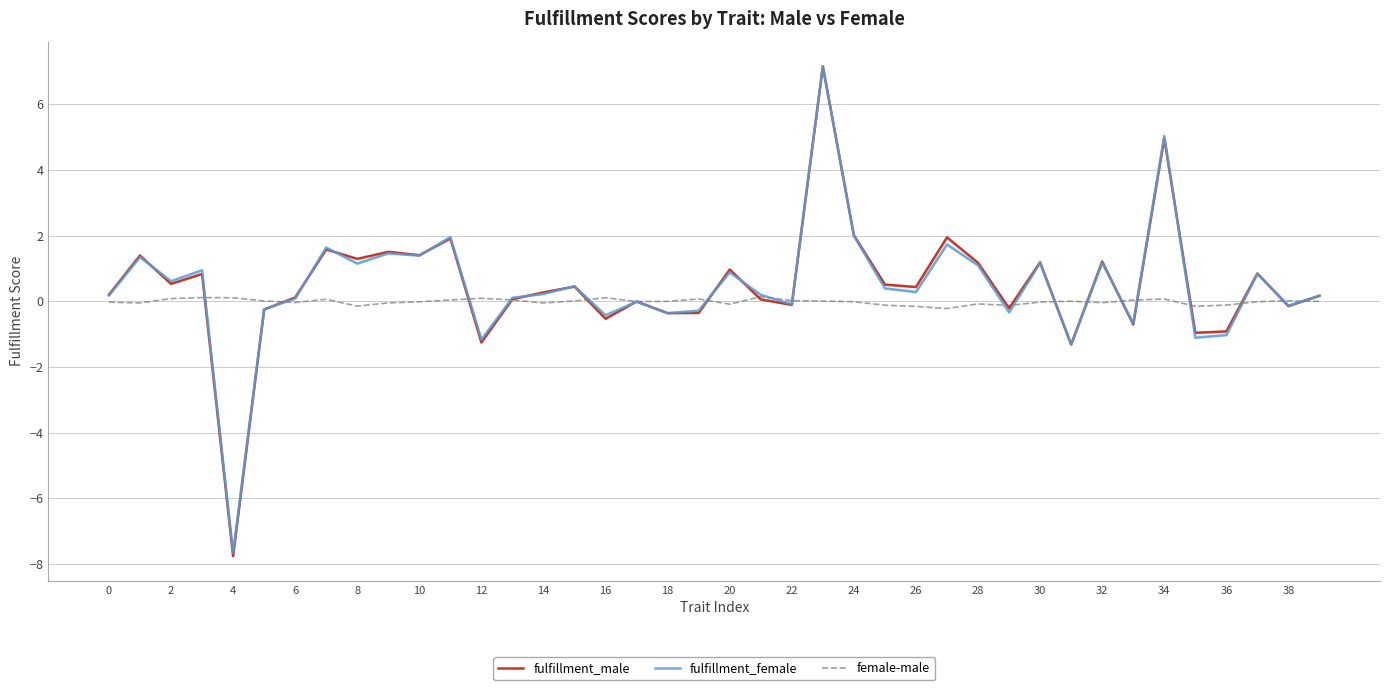

Is it true that female-male equals -0.0 at 6?

True